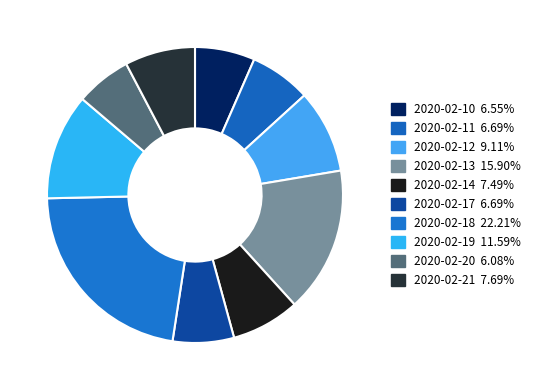

What percentage is the 2020-02-12 slice, to the nearest percent?

9%